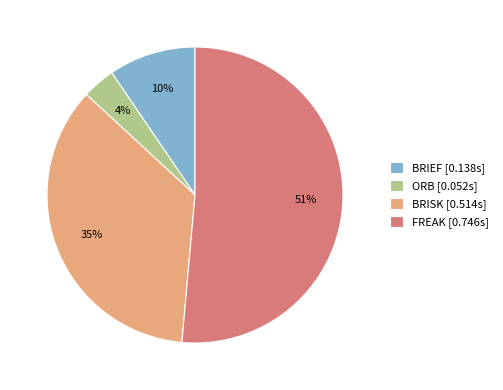

Is it true that FREAK [0.746s] is 51% of the pie?

True